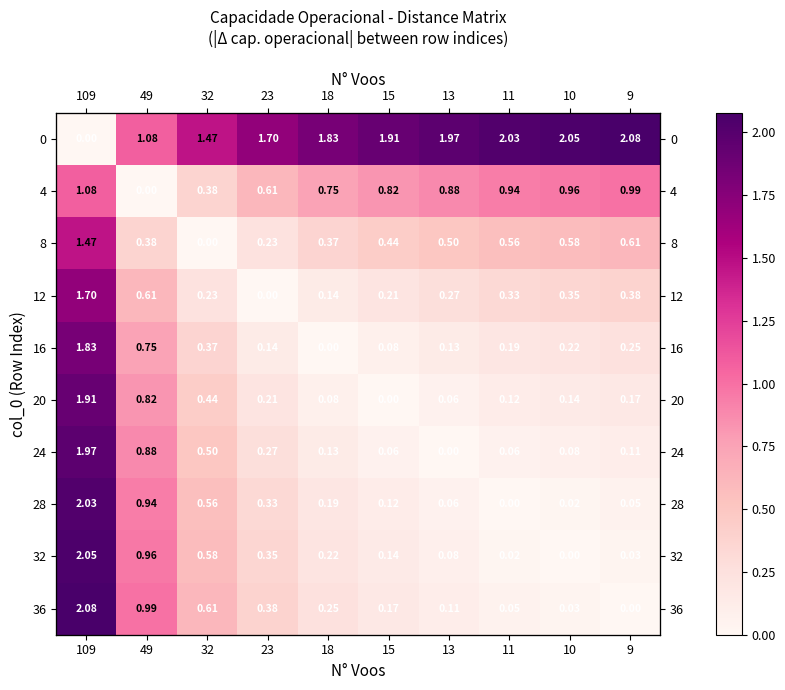

Count the number of data series in this chart.

10